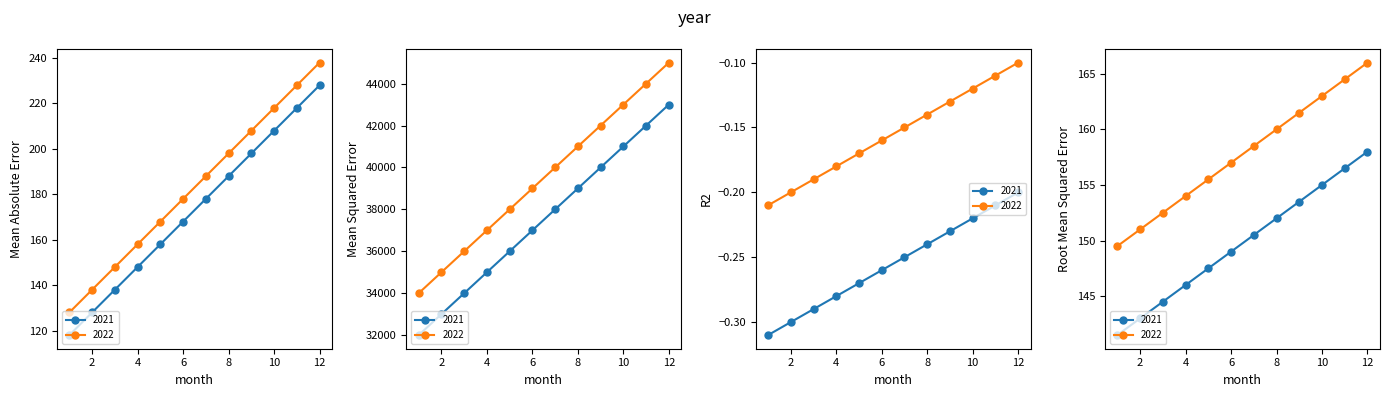

How many lines are shown in the chart?

2